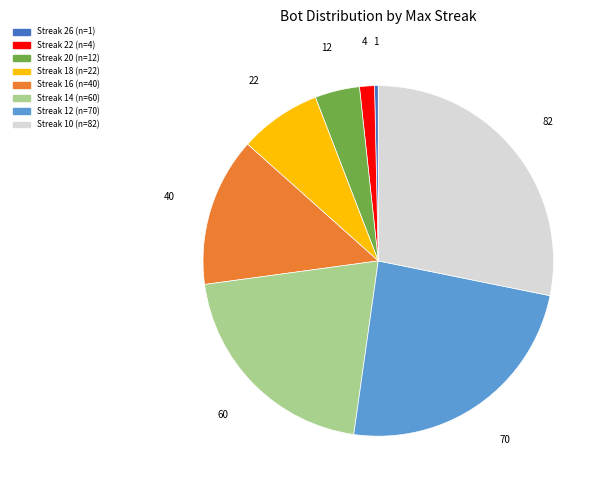

Is there a majority slice in this chart?

No